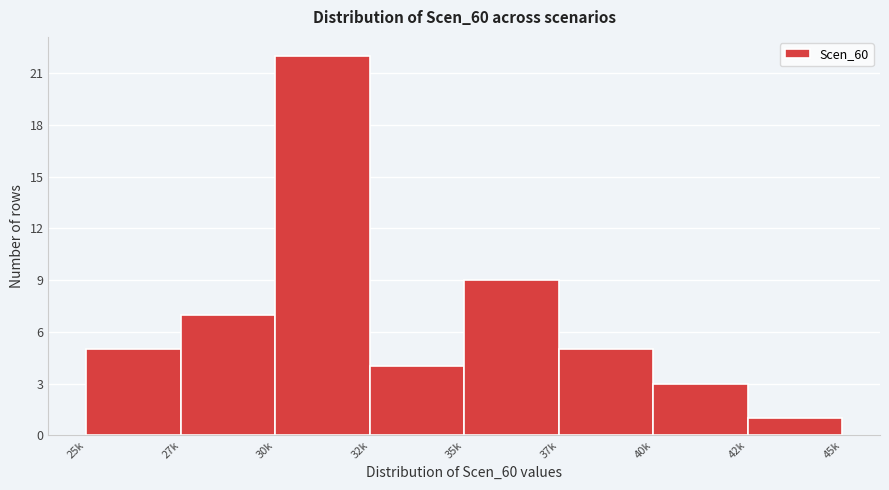

Reading left to right, what are all the values shown in this chart?

5	7	22	4	9	5	3	1